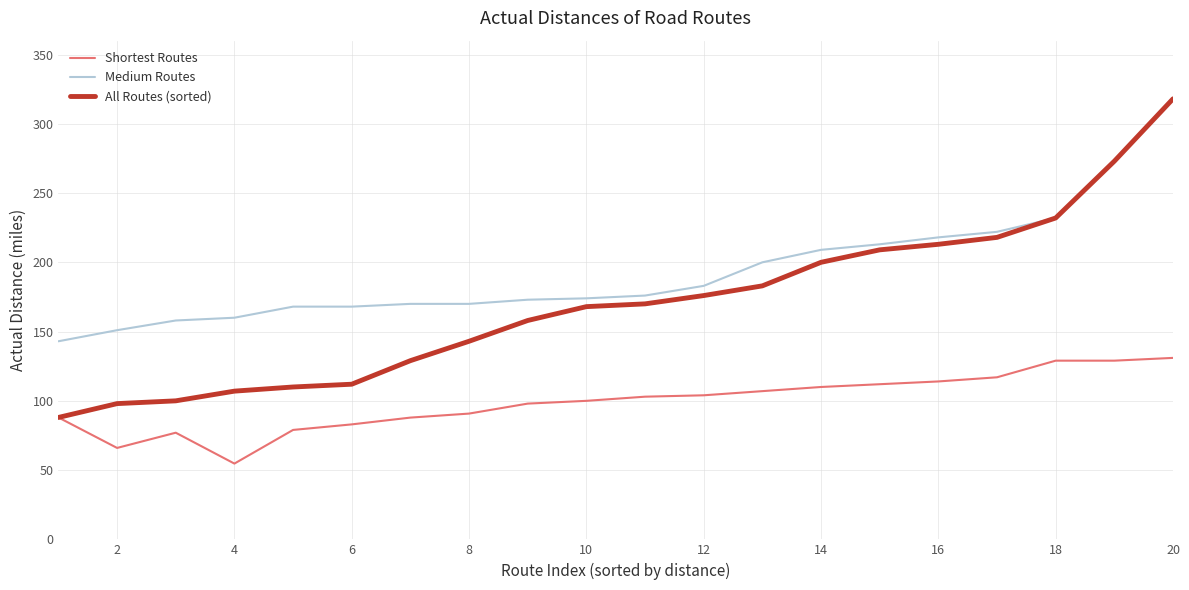

What is the maximum value for Medium Routes?

318.0